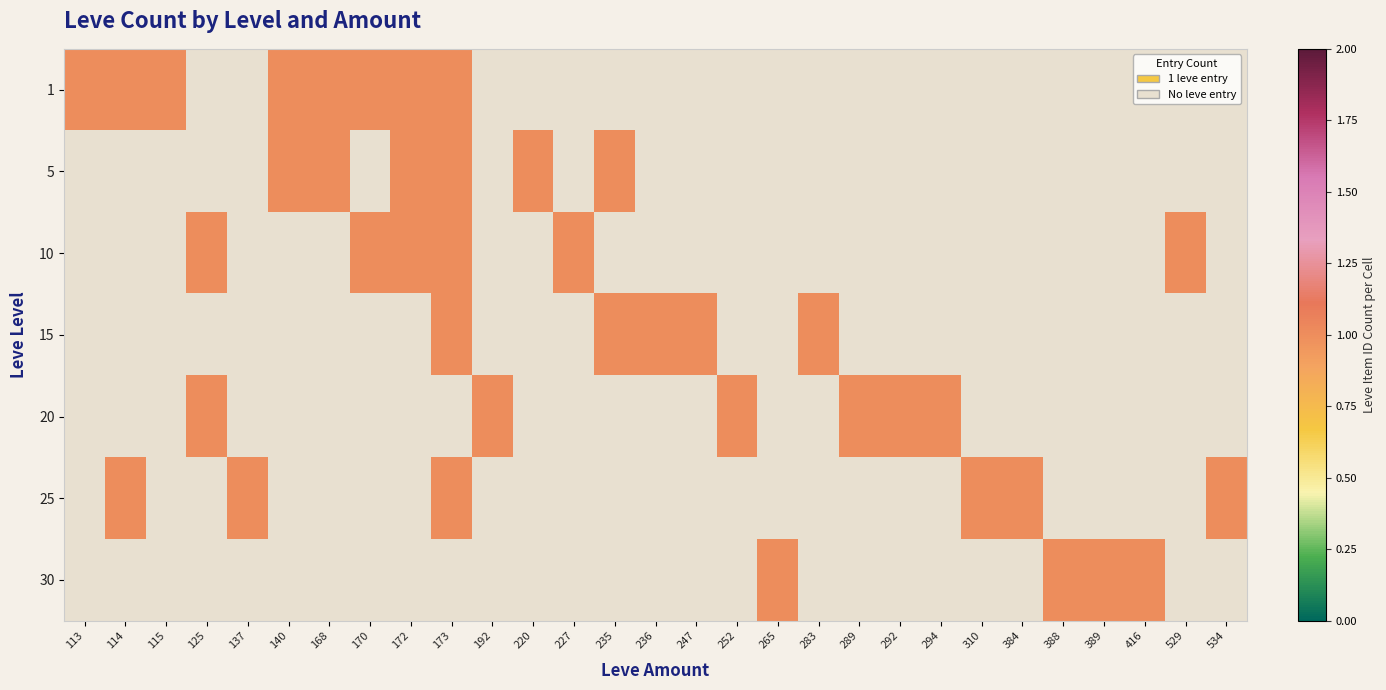

At which category is the sum across all series the highest?

173